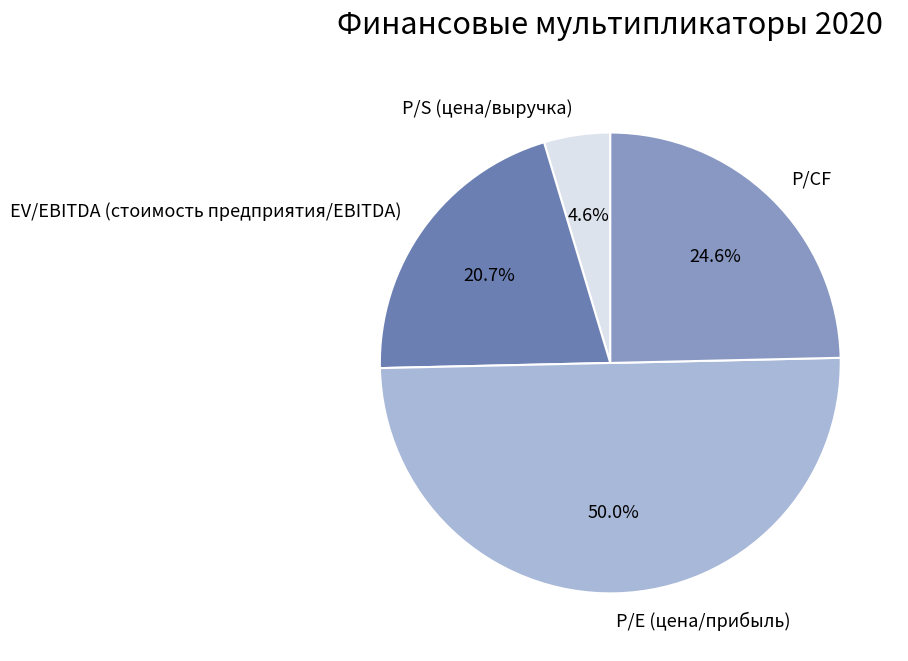

Do P/CF and P/S (цена/выручка) together represent more than half of the pie?

No